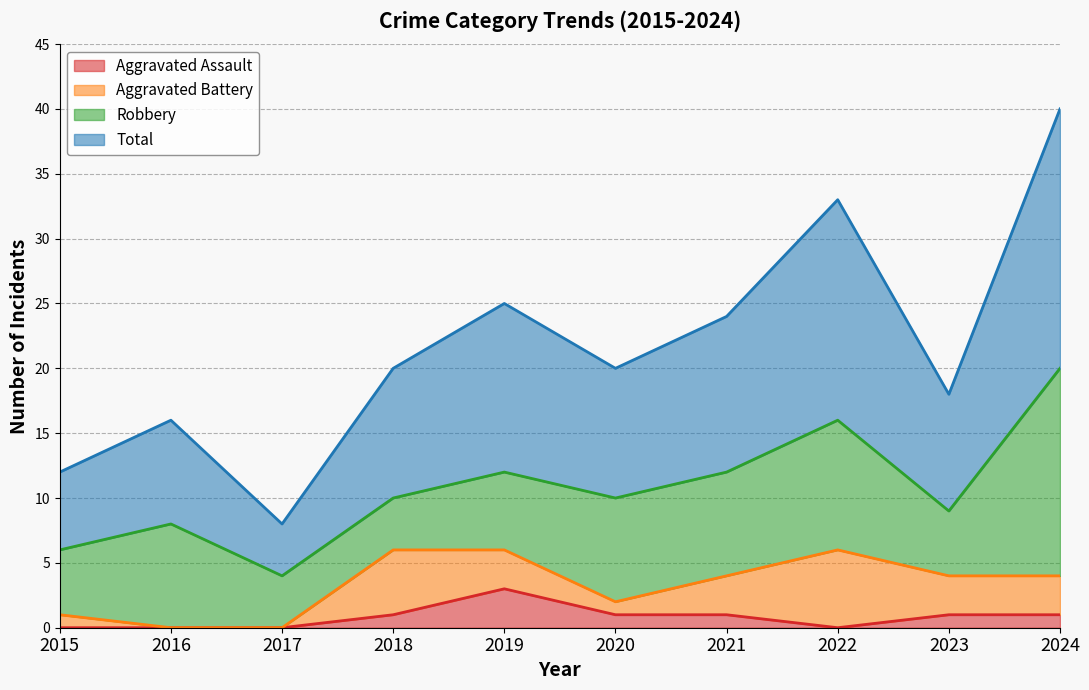

True or false: Total and Aggravated Assault intersect in this chart.

False